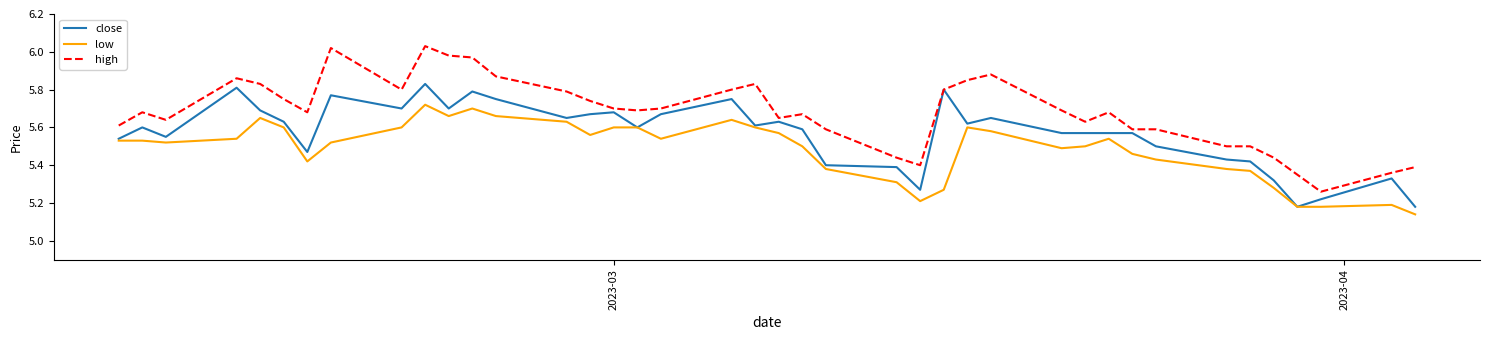

Which series has the largest total across all categories?

high